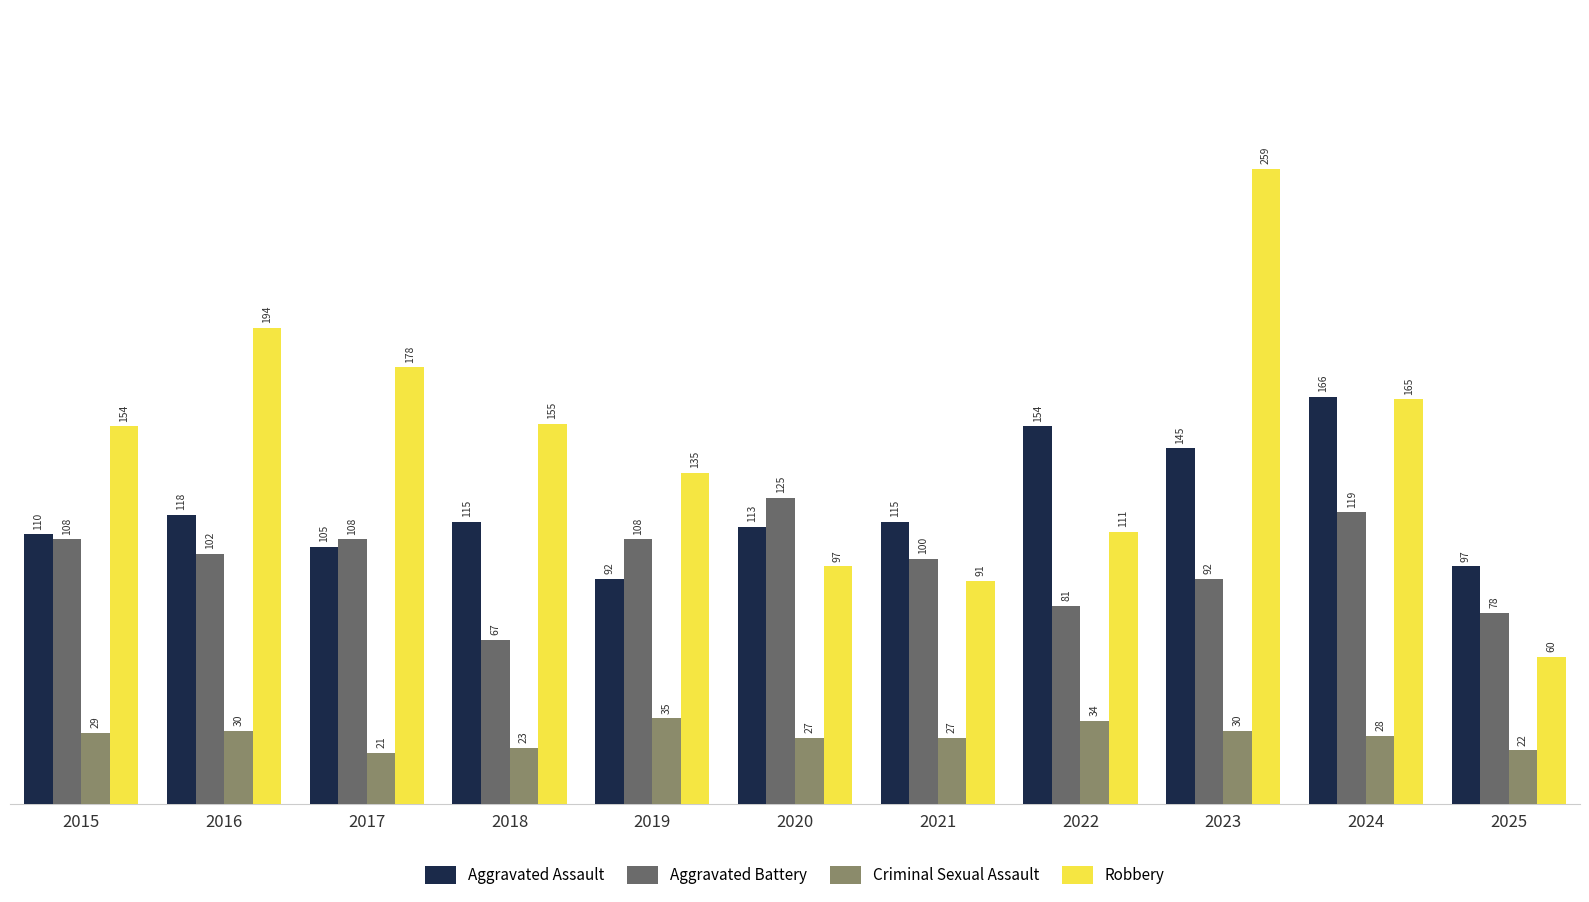

What is the difference between the maximum and minimum values in the Aggravated Assault series?

74